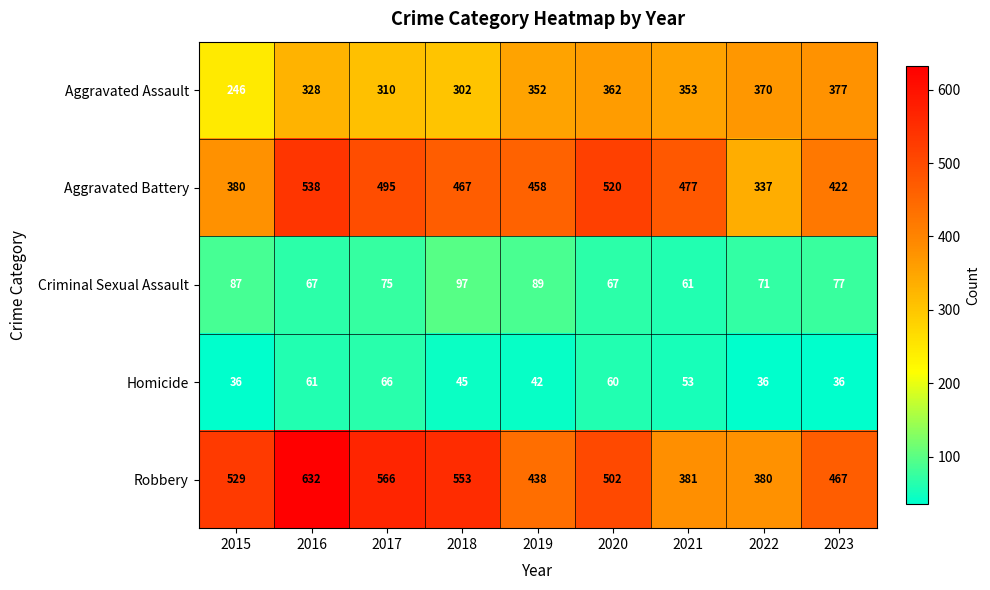

Which series changed the most between 2015 and 2019?

Aggravated Assault